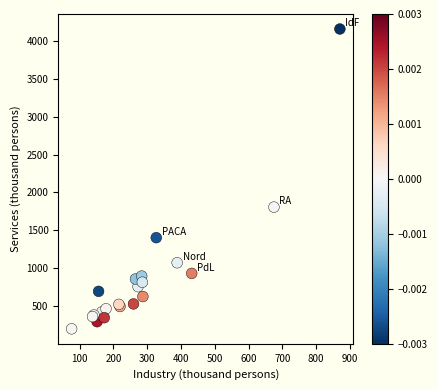

What Y value in the scatter plot is closest to 2179?

1806.9